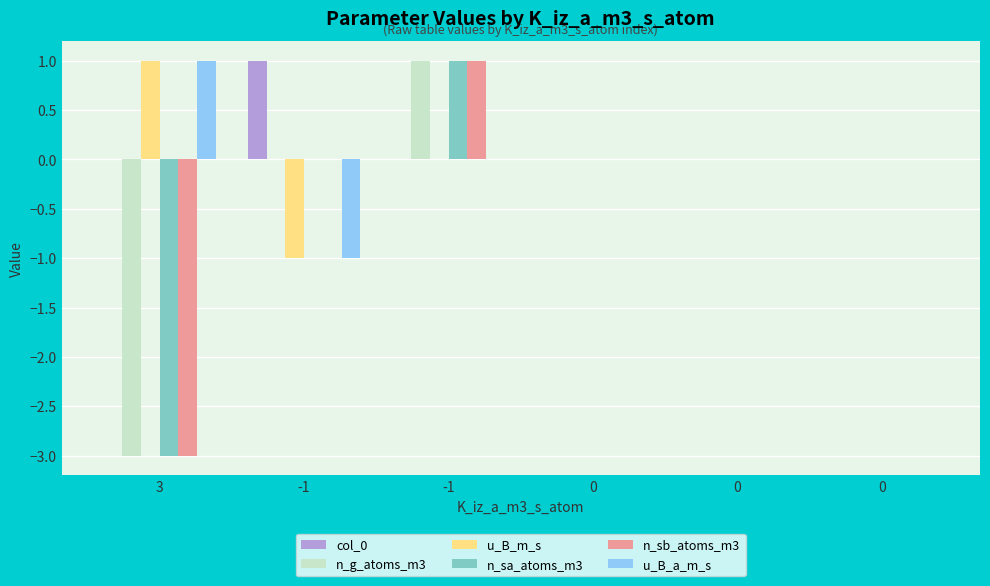

What are all the series names shown in the legend?

col_0, n_g_atoms_m3, u_B_m_s, n_sa_atoms_m3, n_sb_atoms_m3, u_B_a_m_s